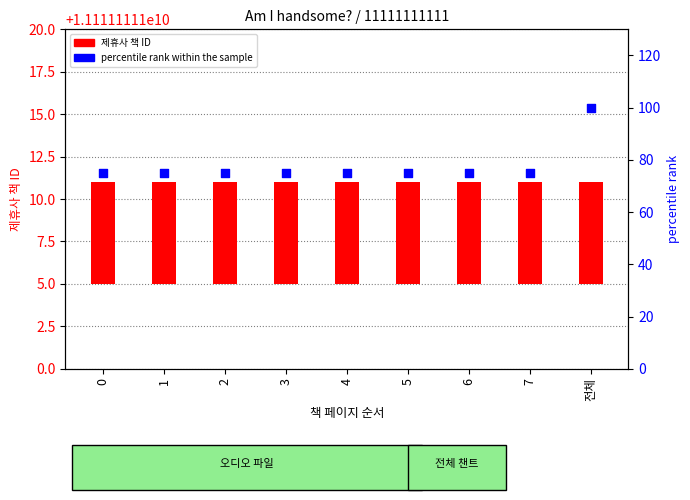

Which series contains the highest Y value?

percentile rank within the sample